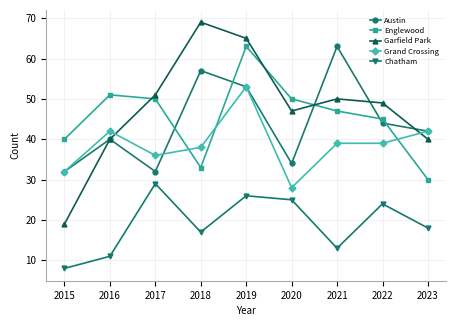

Between 2015 and 2023, which series saw the biggest shift?

Garfield Park